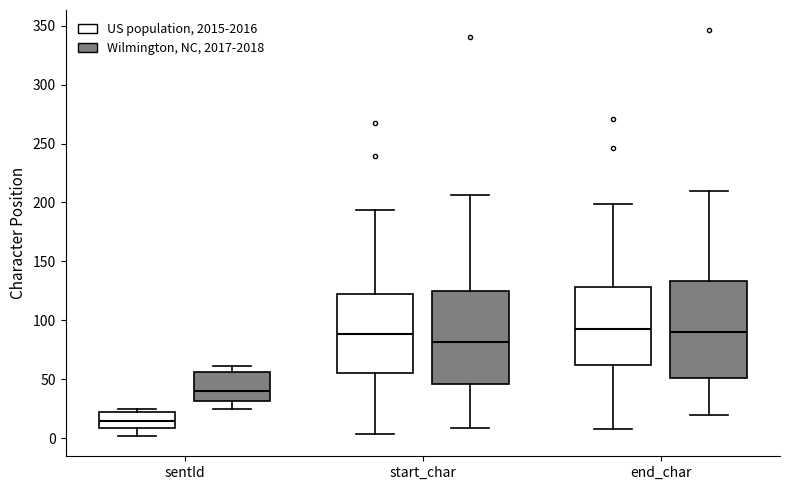

Which box's median line is the lowest?

sentId (US population, 2015-2016)